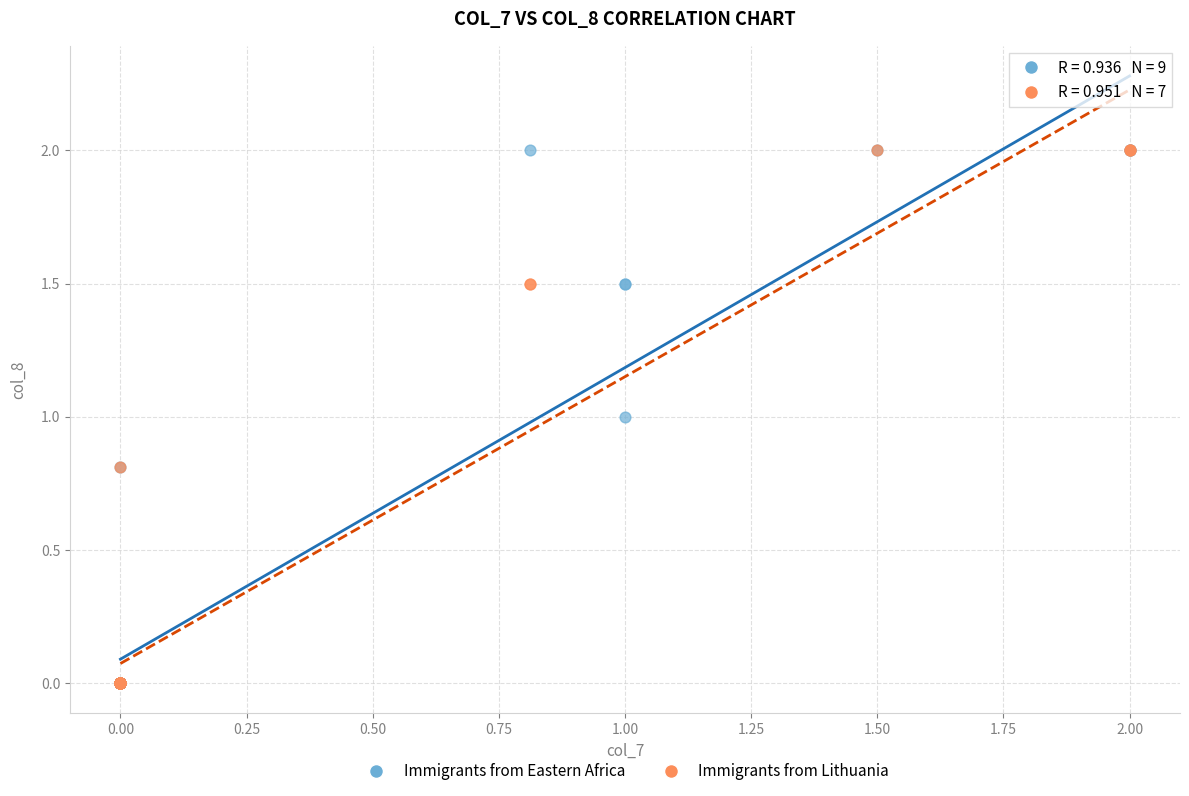

What are all the series names shown in the legend?

Immigrants from Eastern Africa, Immigrants from Lithuania